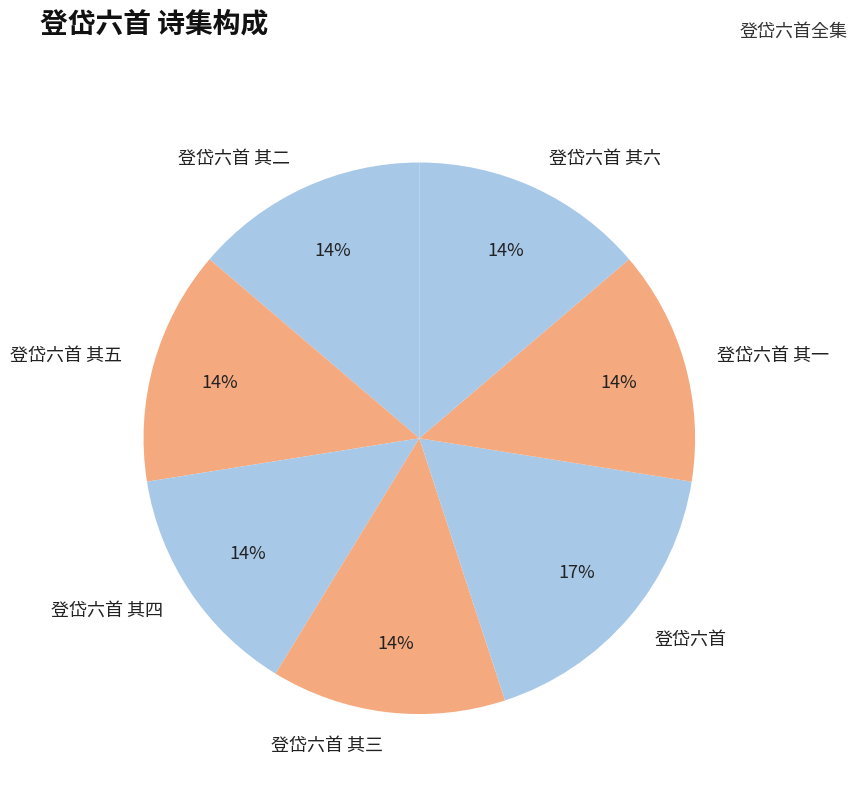

Is there a majority slice in this chart?

No